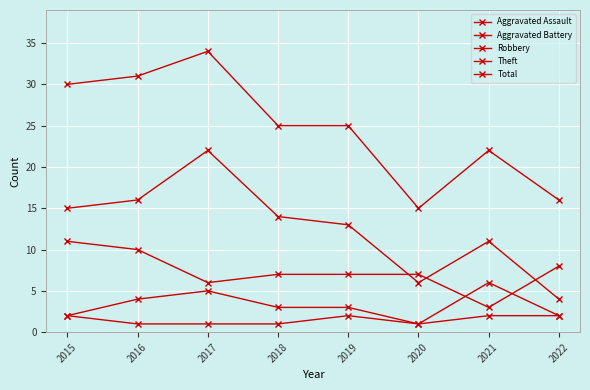

What is the smallest value displayed?

1